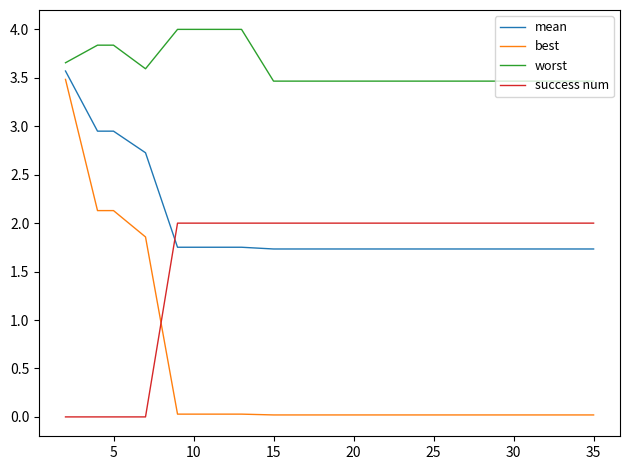

True or false: worst and mean intersect in this chart.

False